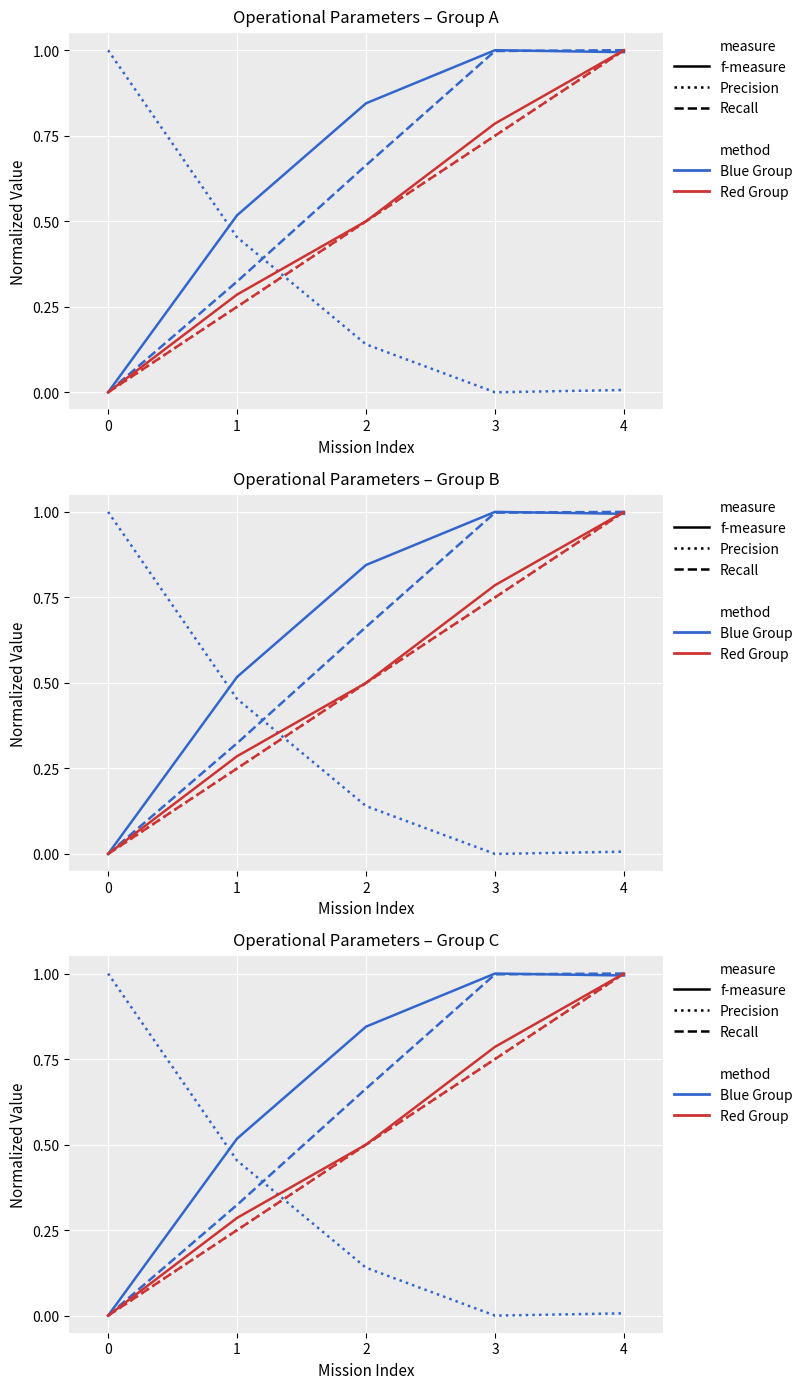

What is the sum of the Autonomia Proj. (Red) values at 0 and 2?

0.5